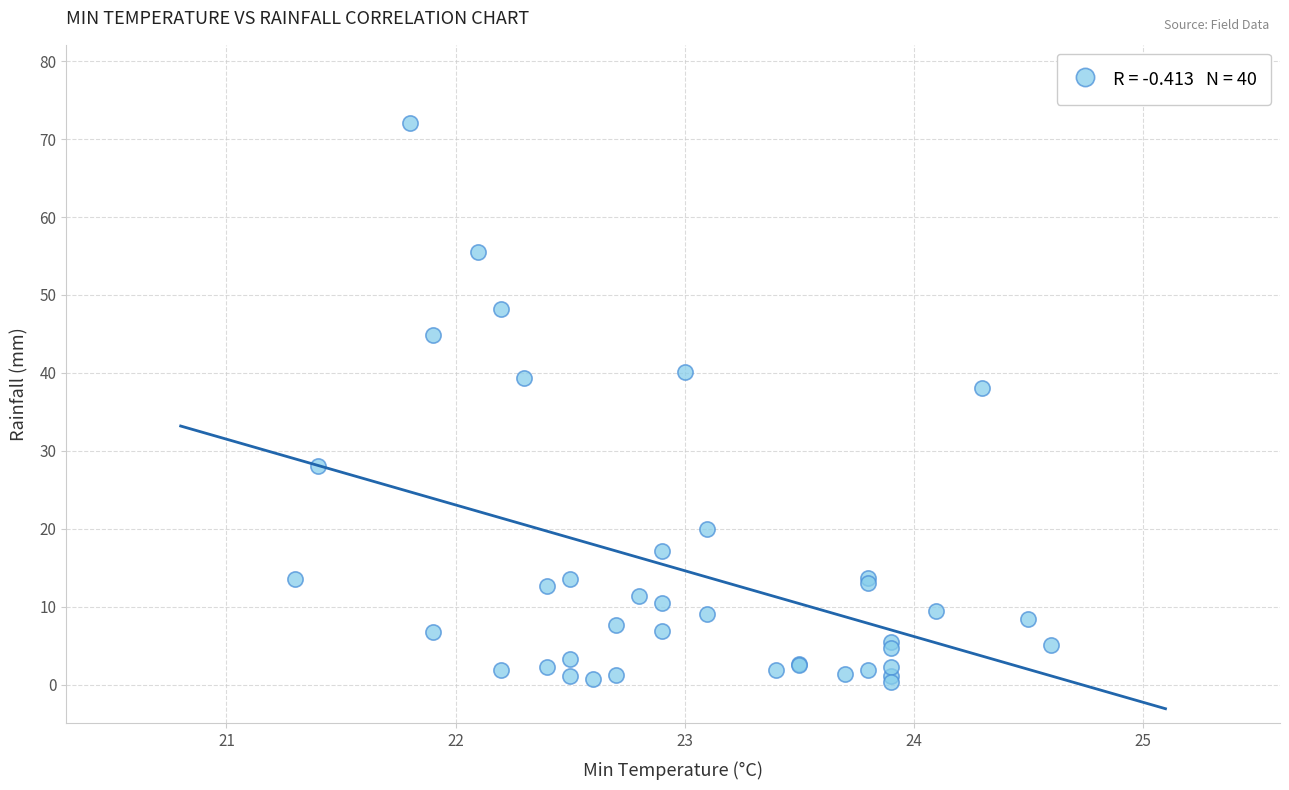

What Y value in the scatter plot is closest to 36?

38.0